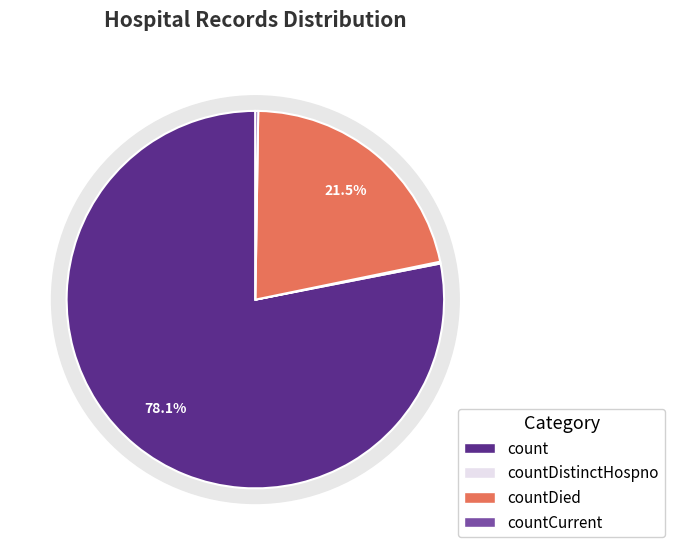

What is the largest slice in the pie chart?

count